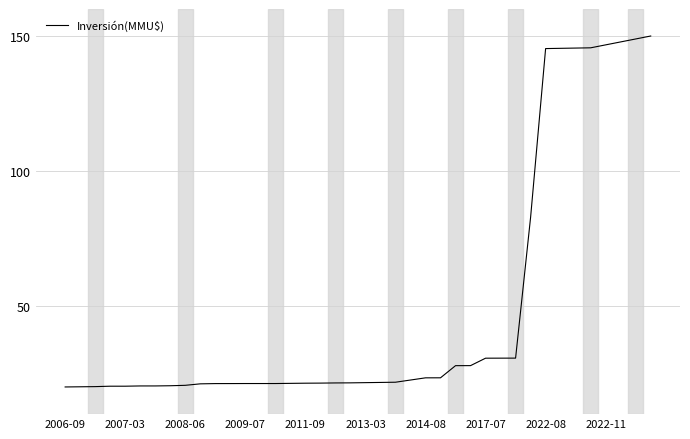

What is the difference between the maximum and minimum values?

129.9